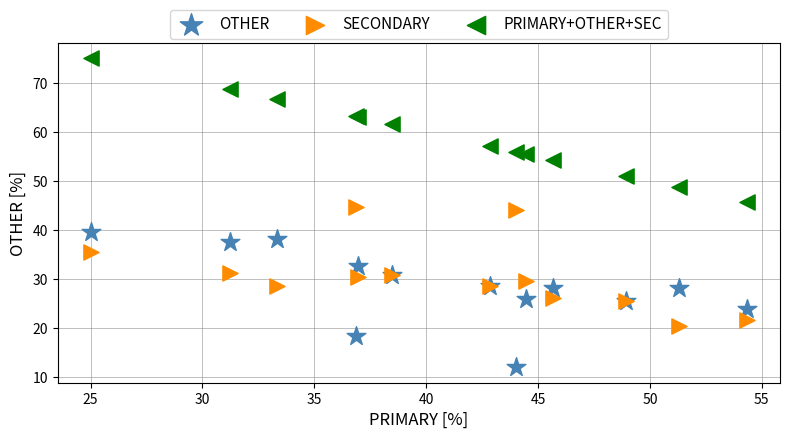

Which series reaches the minimum Y coordinate?

OTHER